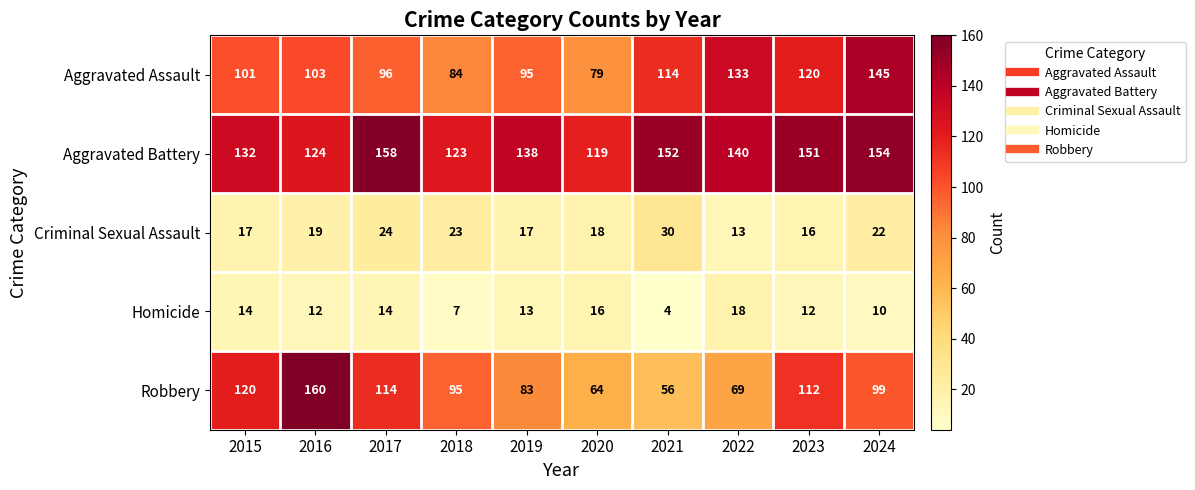

Read the Aggravated Battery value at 2019, to the nearest 5.

140